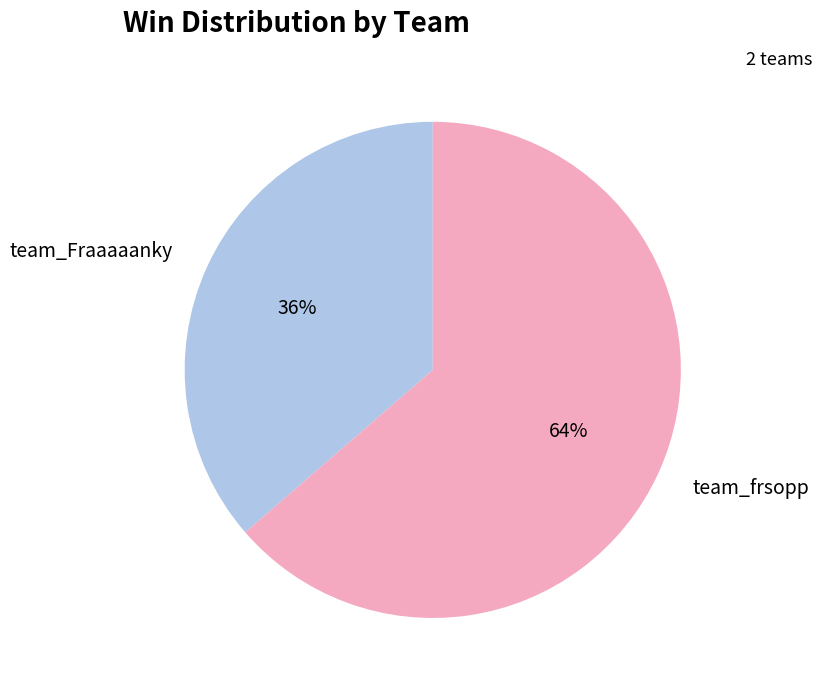

To the nearest percent, what is the average slice percentage?

50%